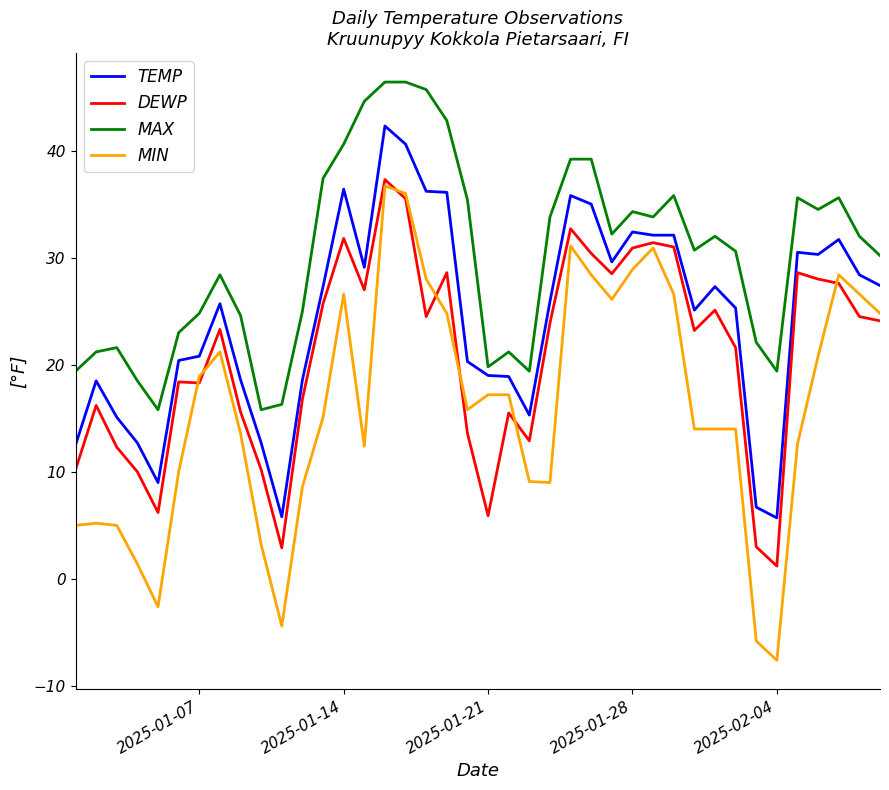

Which series has the largest range (max minus min)?

MIN